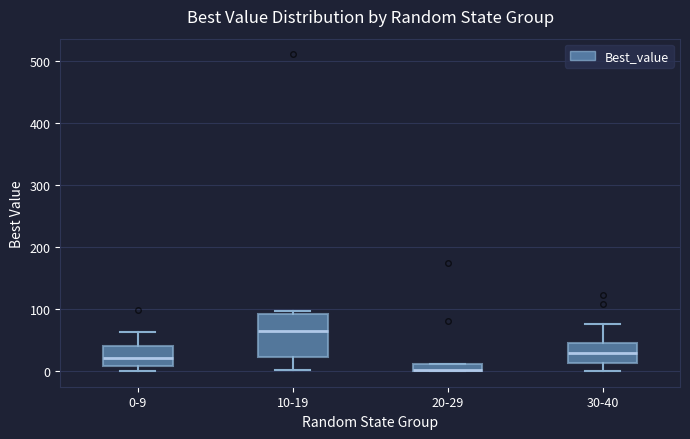

Where is the upper edge of the box for 20-29 on the y-axis? The values are not printed on the chart, so give them approximately, as read against the axis.

10